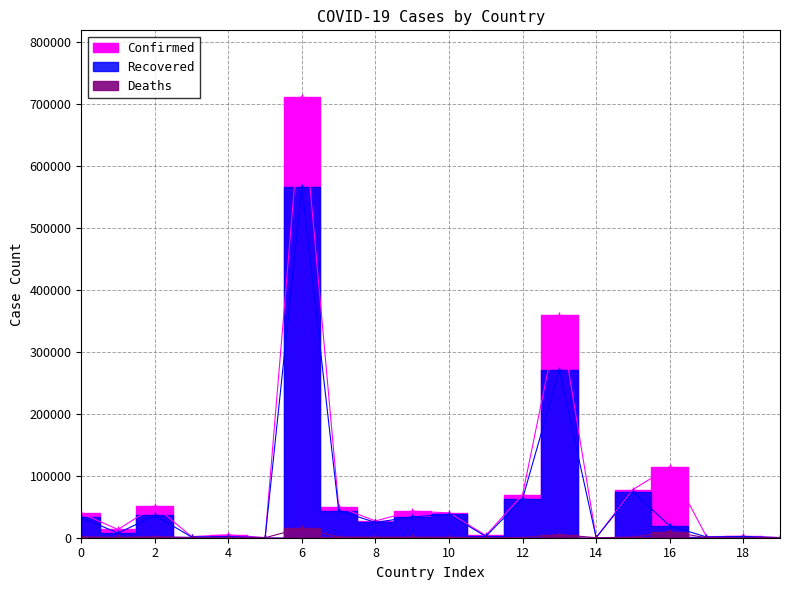

What are all the series names shown in the legend?

Confirmed, Recovered, Deaths